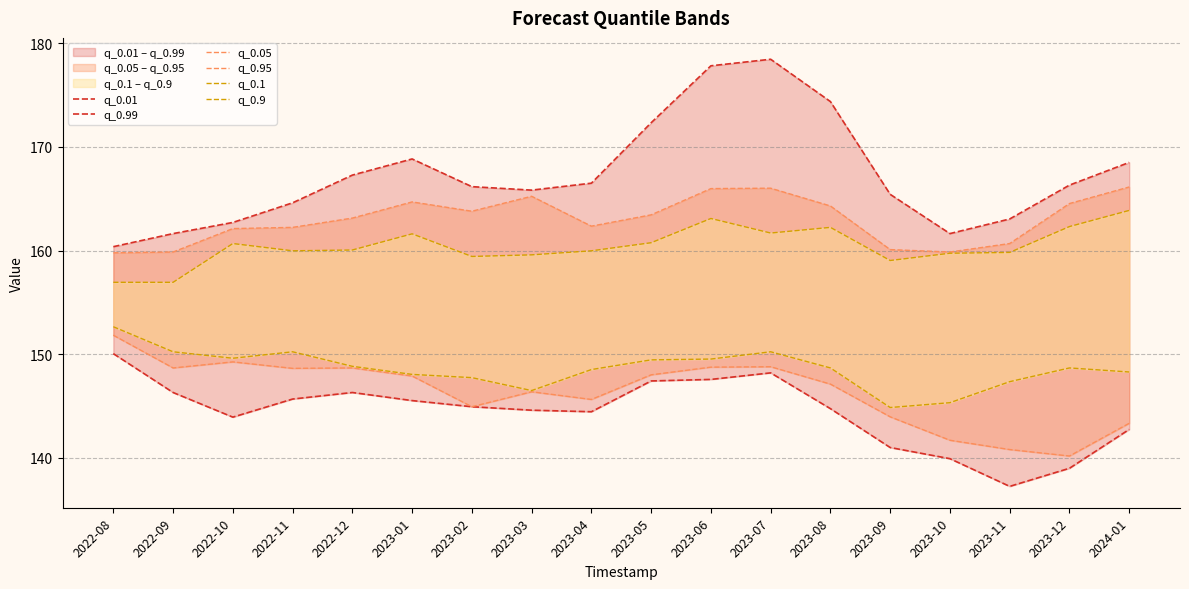

Is this an area chart (filled region under the line)?

No